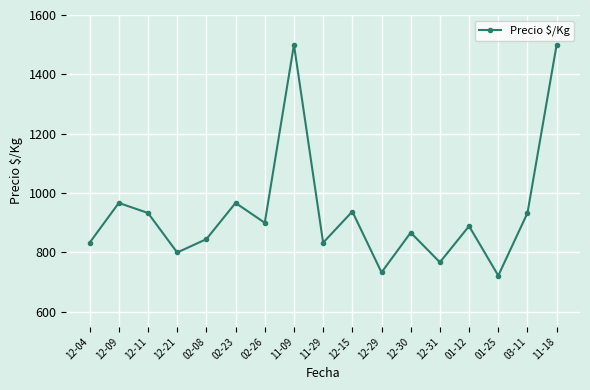

At which label does the data first exceed 889?

12-09